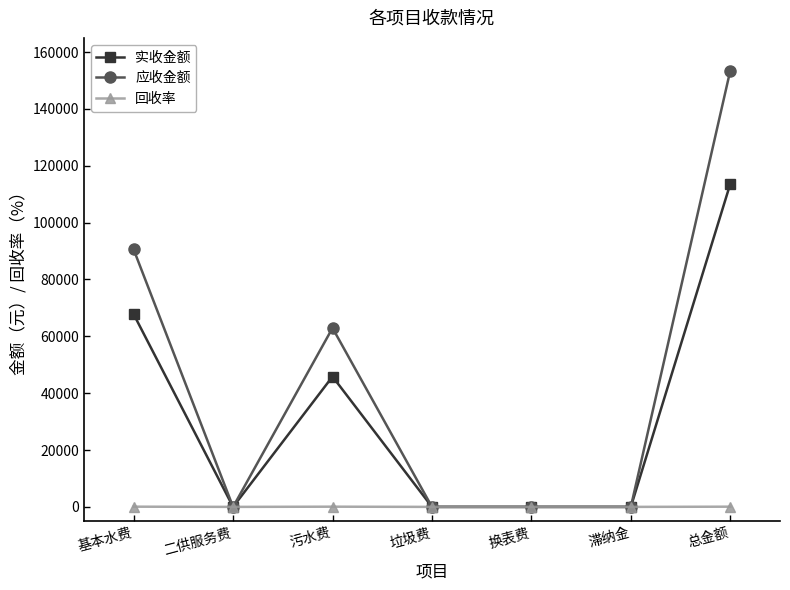

List the series in order of their overall mean, highest first.

应收金额, 实收金额, 回收率